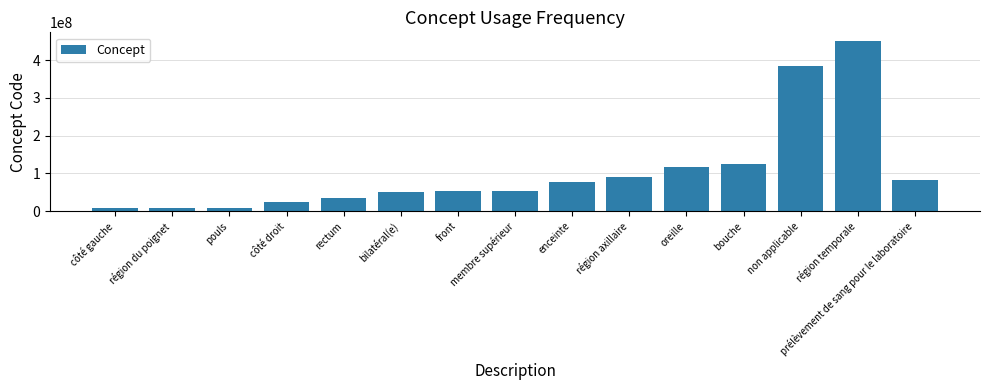

Which category has the highest value across all series?

région temporale